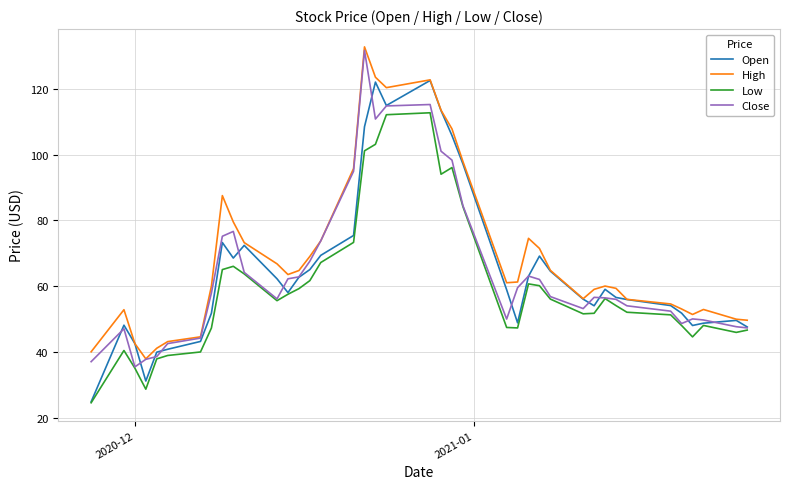

What is the maximum value shown in the chart?

132.7